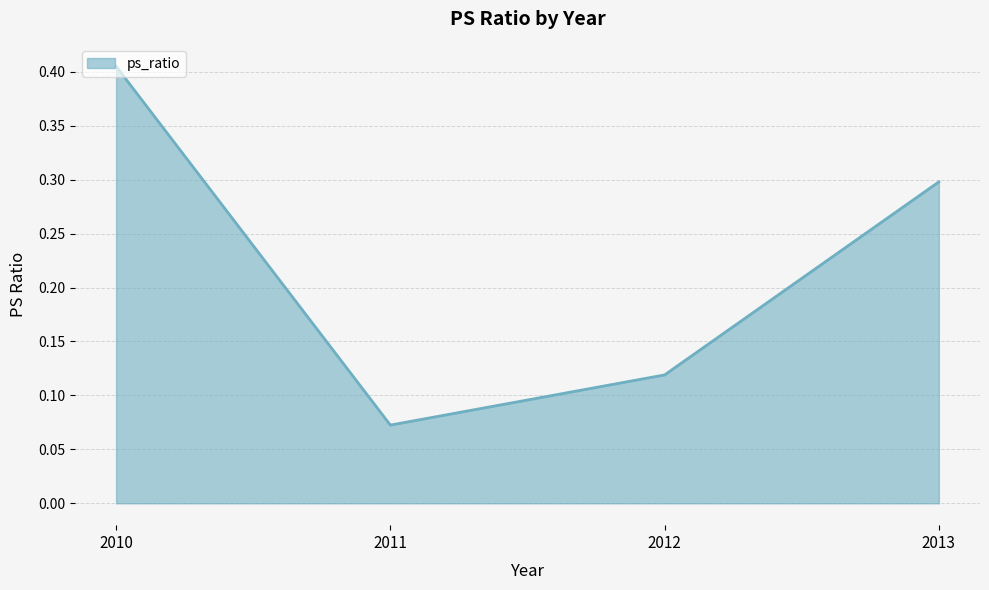

Which label corresponds to the smallest value in the chart?

2011